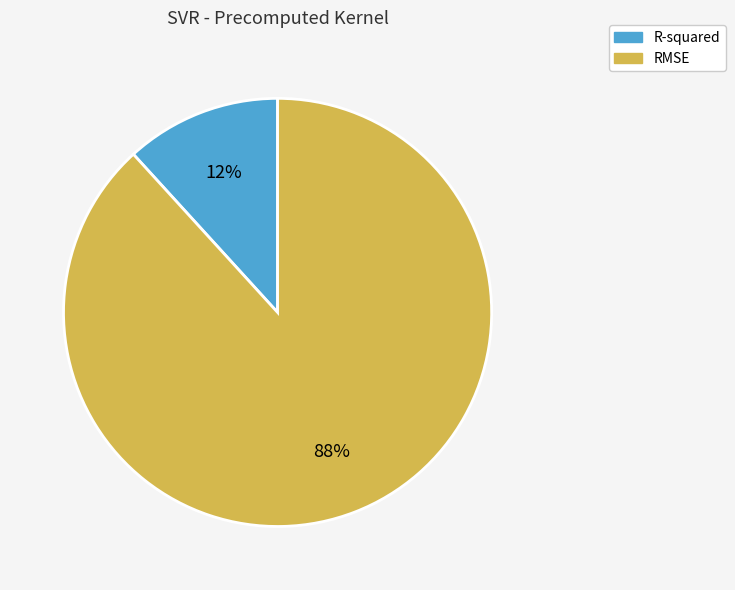

How many slices are in this pie chart?

2